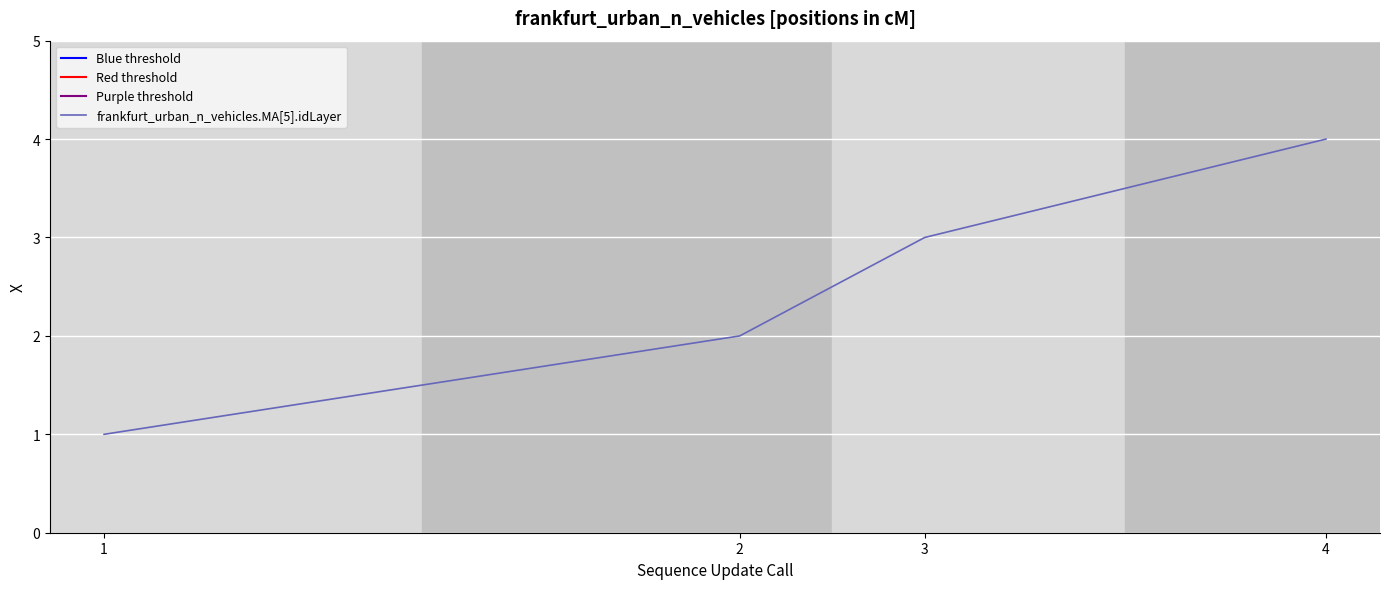

List the labels in order of value, smallest first.

1, 2, 3, 4